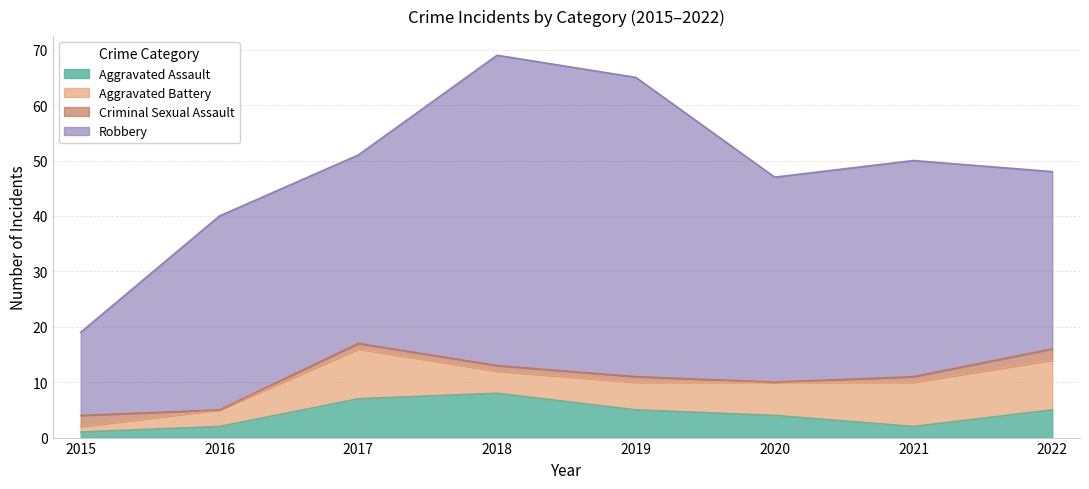

True or false: Aggravated Battery and Robbery cross at least once.

False